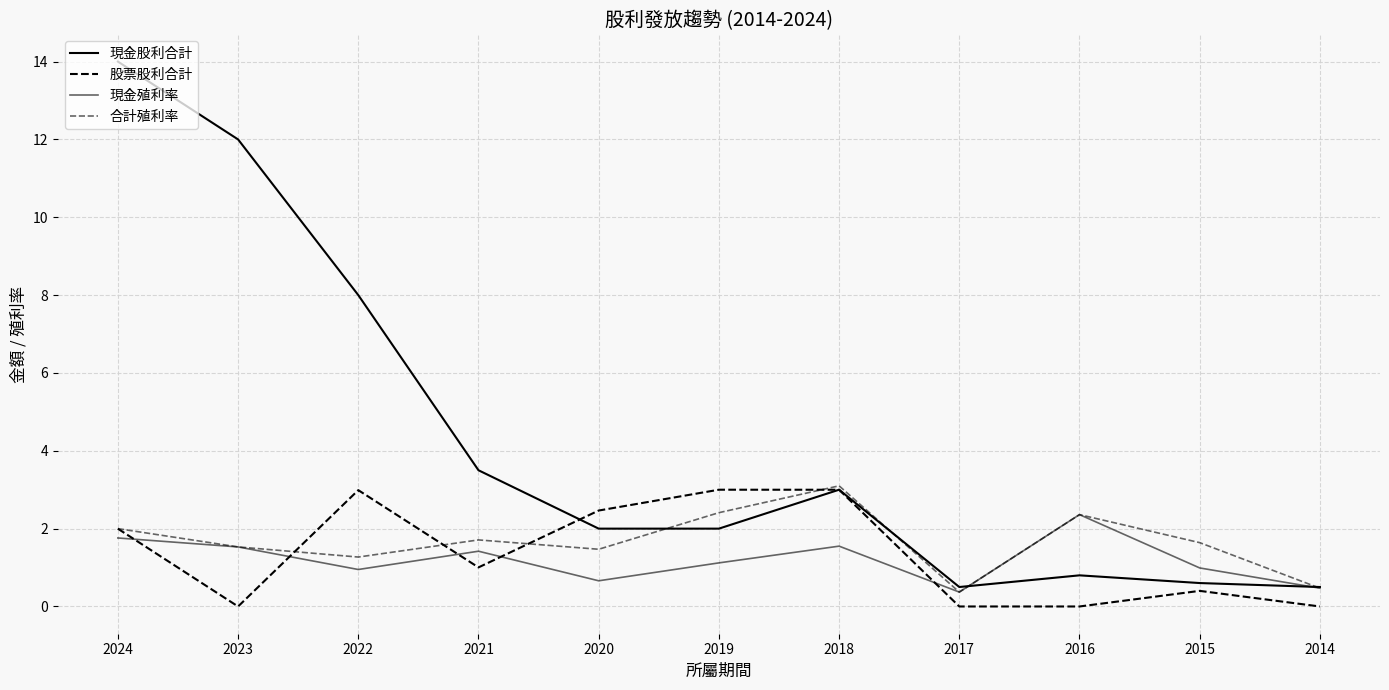

Is this an area chart (filled region under the line)?

No